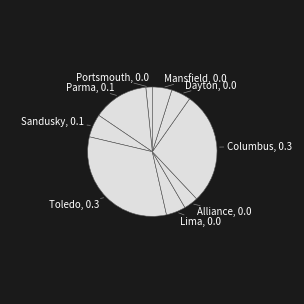

Which category has the biggest portion of the pie?

Toledo